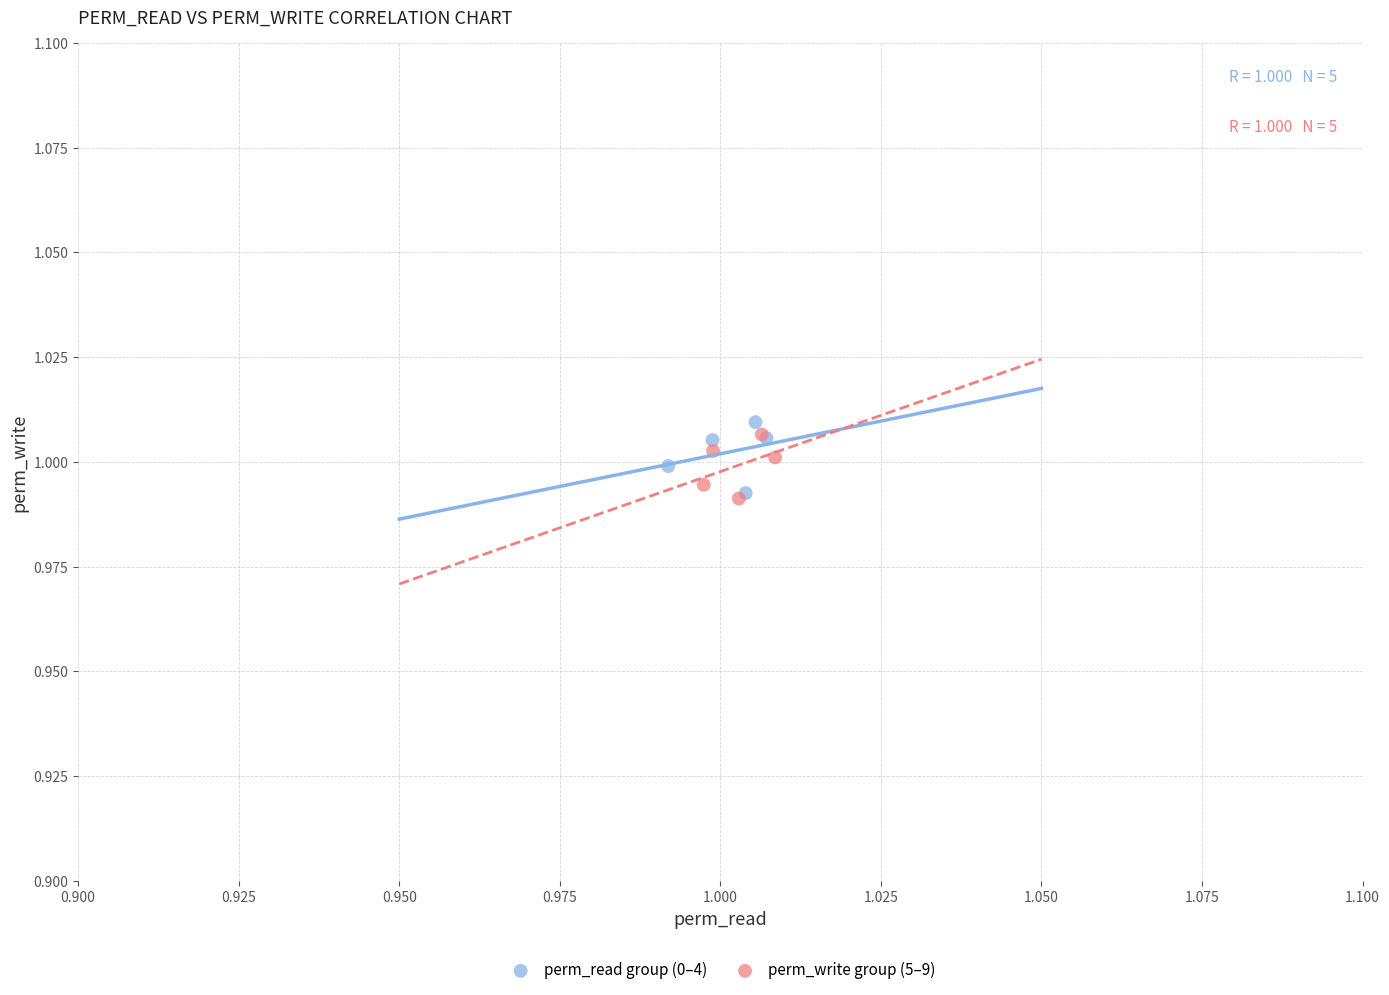

What are all the series names shown in the legend?

perm_read group (0–4), perm_write group (5–9)